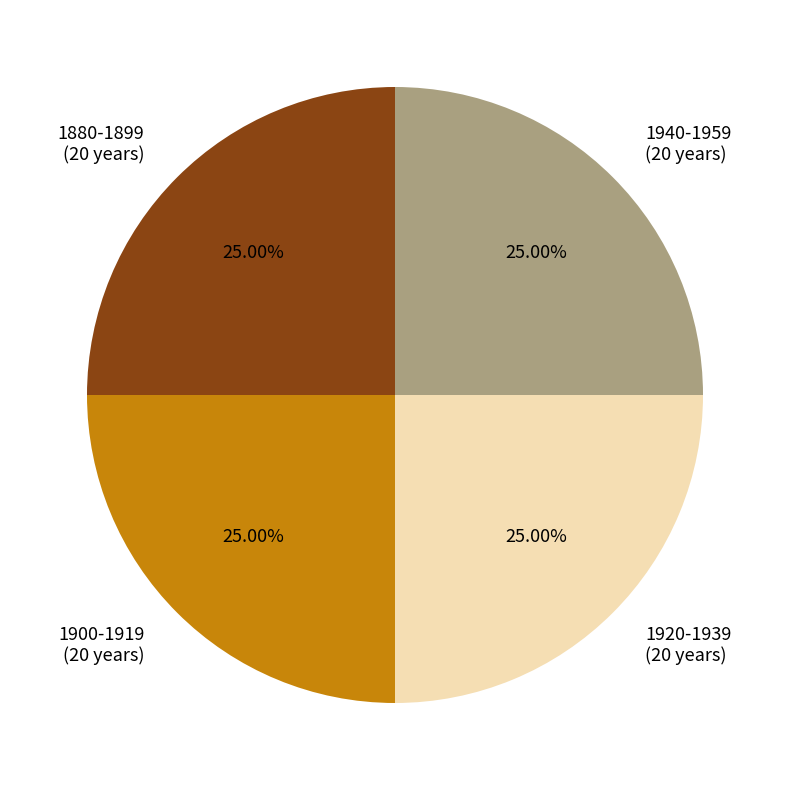

True or false: 1940-1959 accounts for 25% of the total.

True